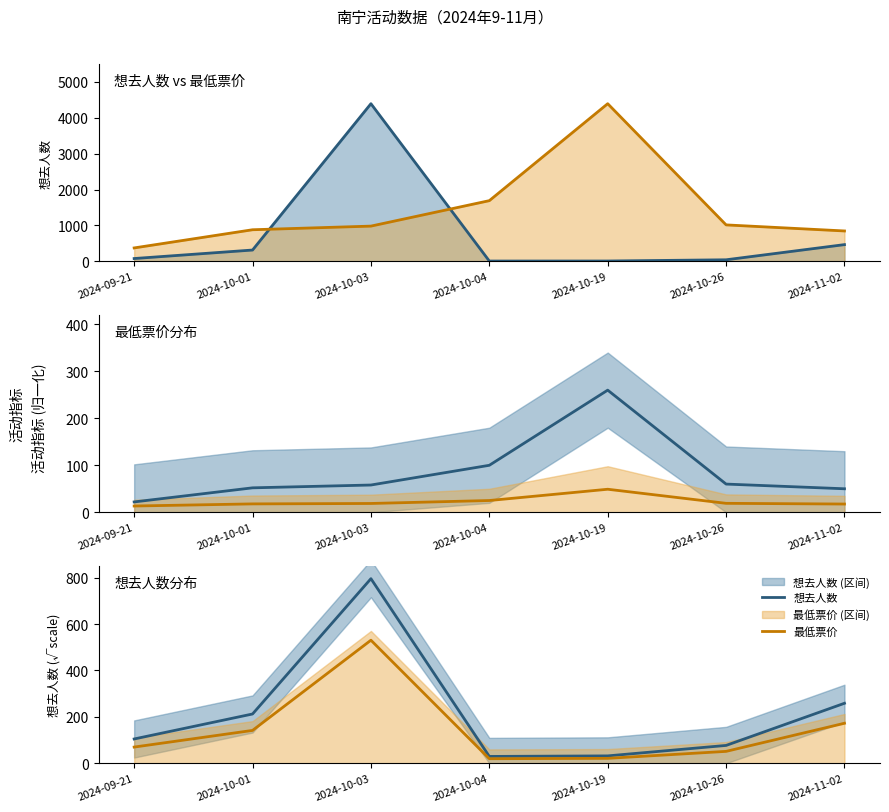

List the series in order of their peak value, lowest first.

最低票价, 想去人数